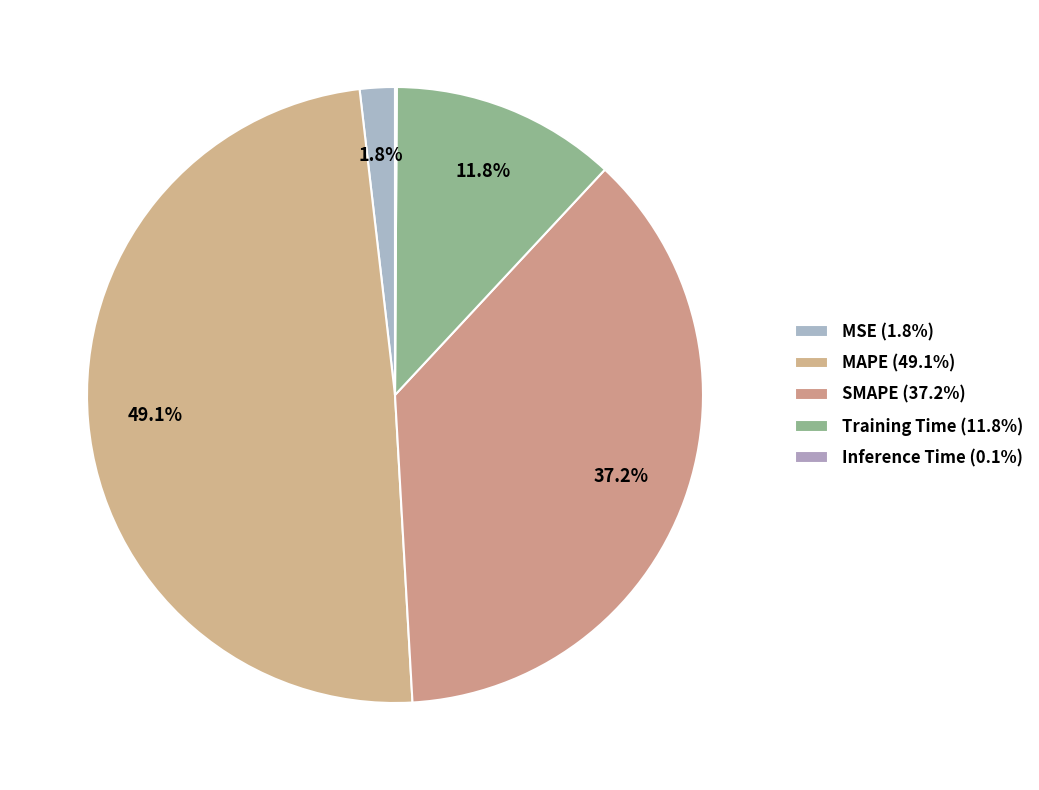

To the nearest percent, what is the difference between the Training Time and Inference Time slice percentages?

12%